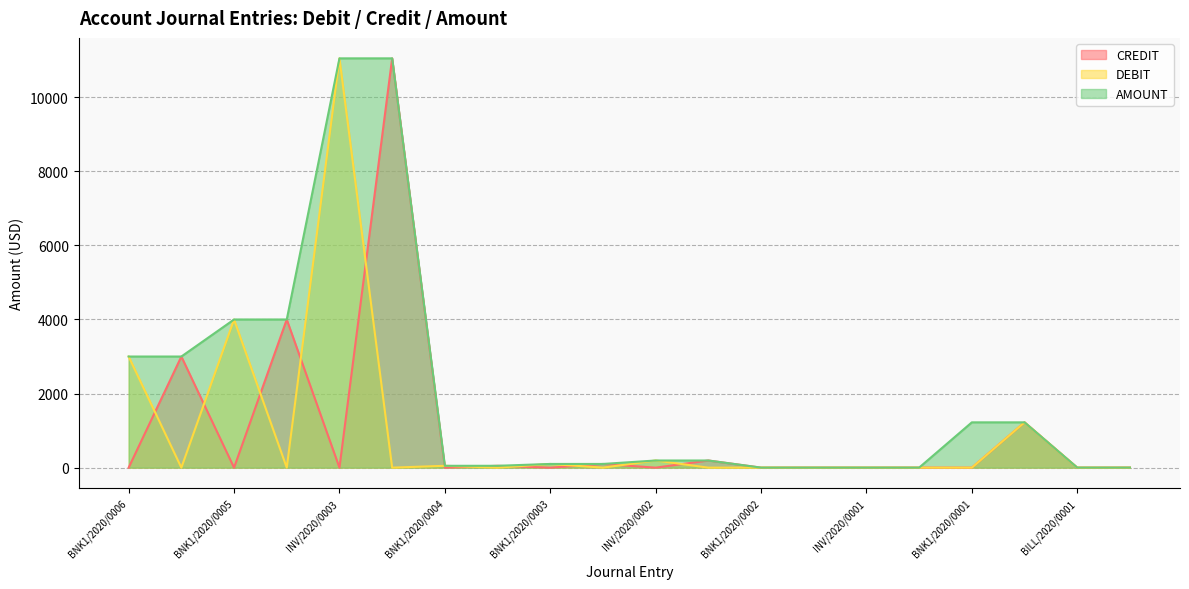

True or false: AMOUNT and DEBIT intersect in this chart.

False